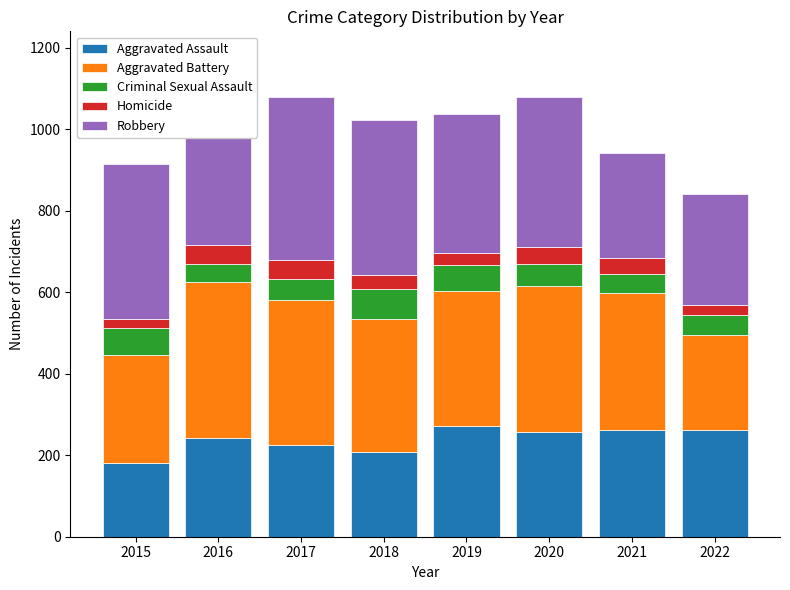

What is the sum of the Aggravated Assault values at 2022 and 2019?

533